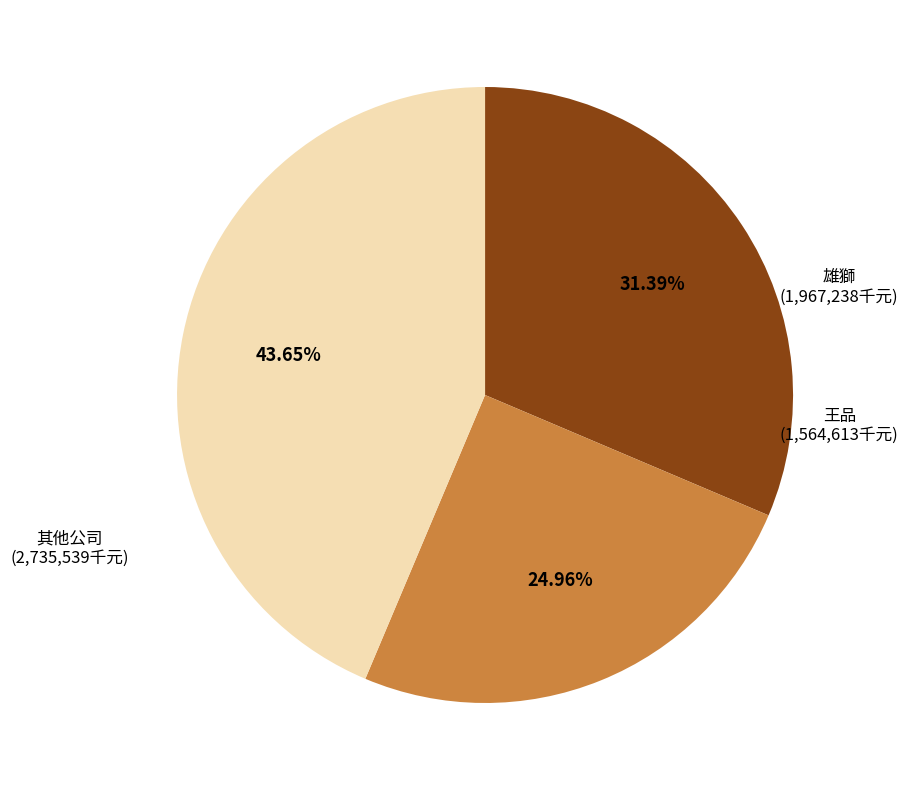

Is there a majority slice in this chart?

No